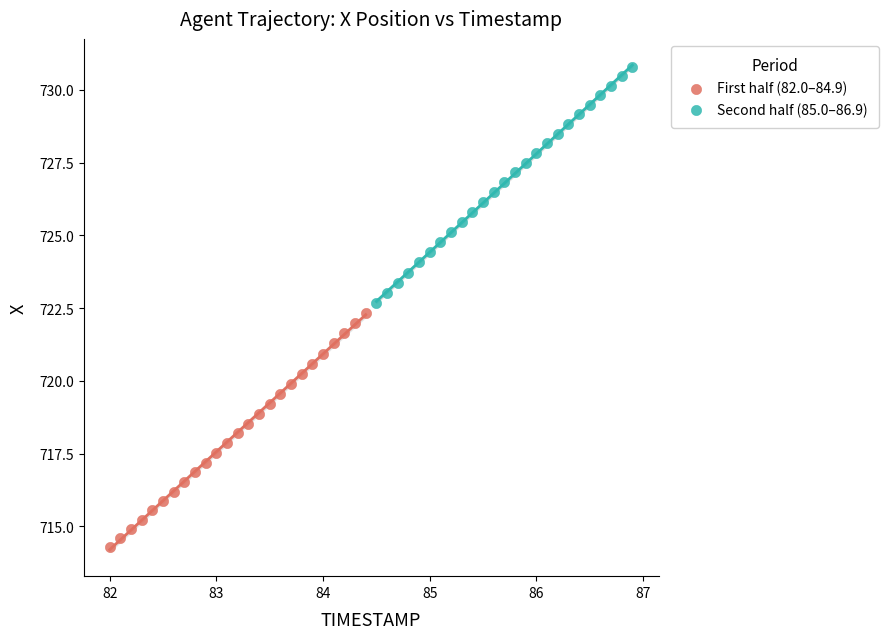

Which series reaches the minimum Y coordinate?

First half (82.0–84.9)